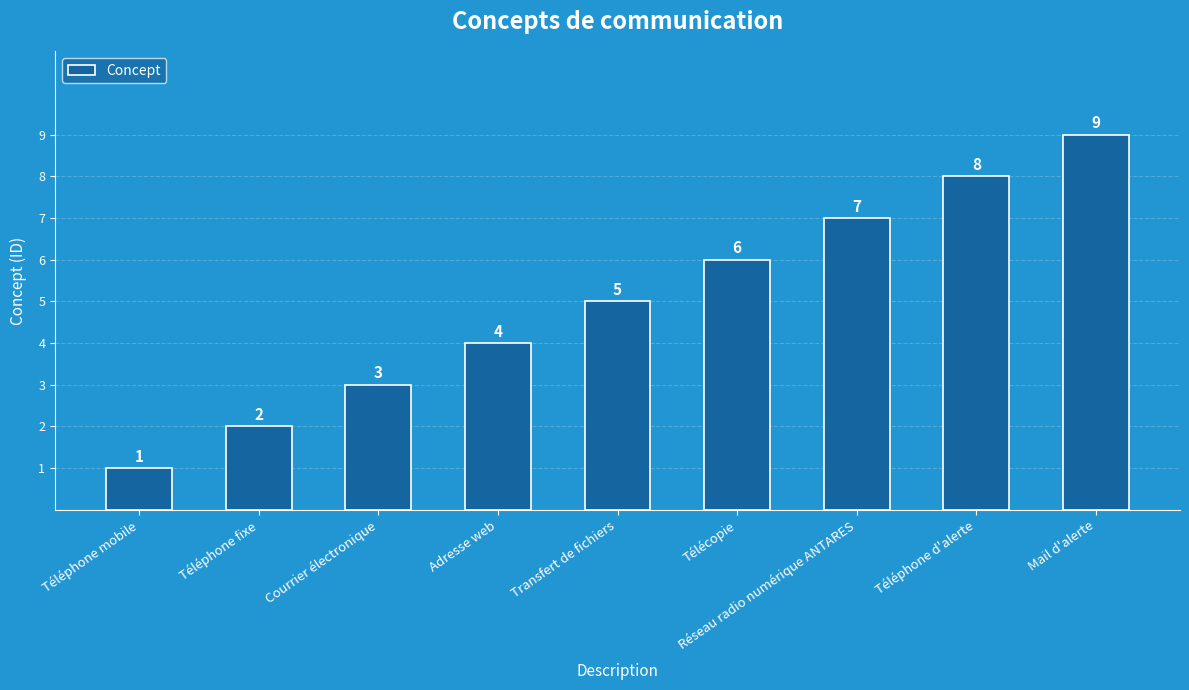

What is the difference between the values at Mail d'alerte and Courrier électronique?

6